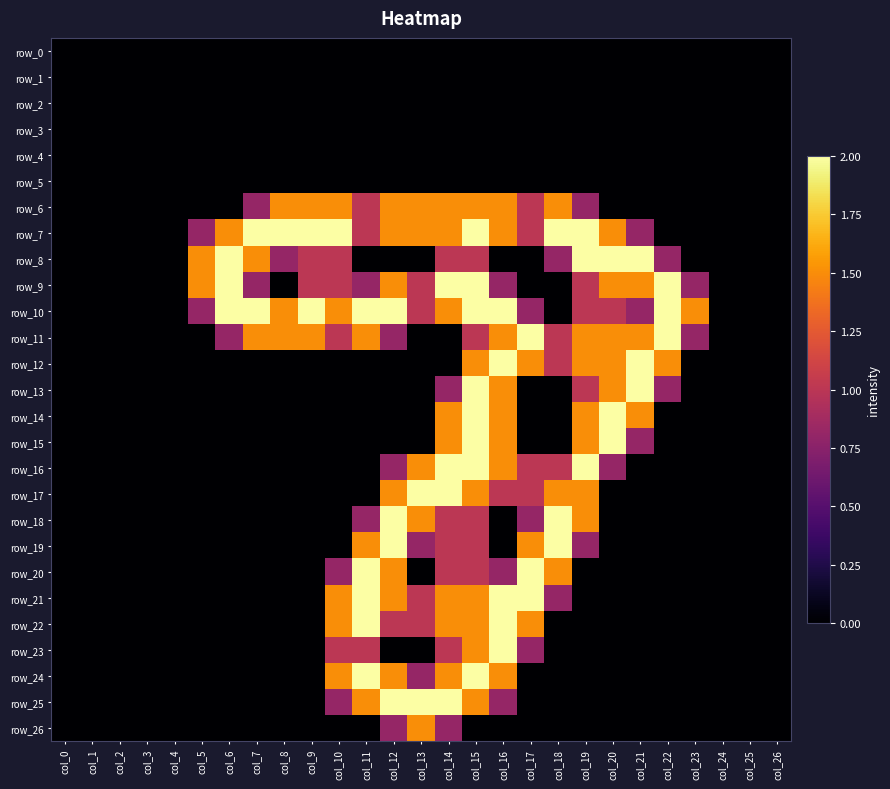

The row_12 series shows 1.5 at col_15. True or false?

True